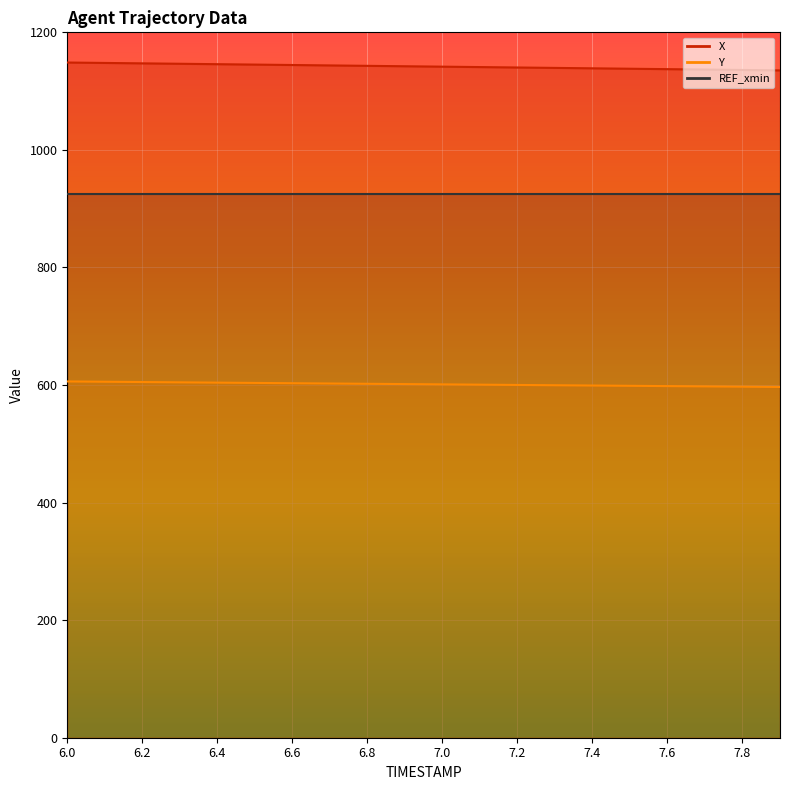

How many series are shown in this chart?

2